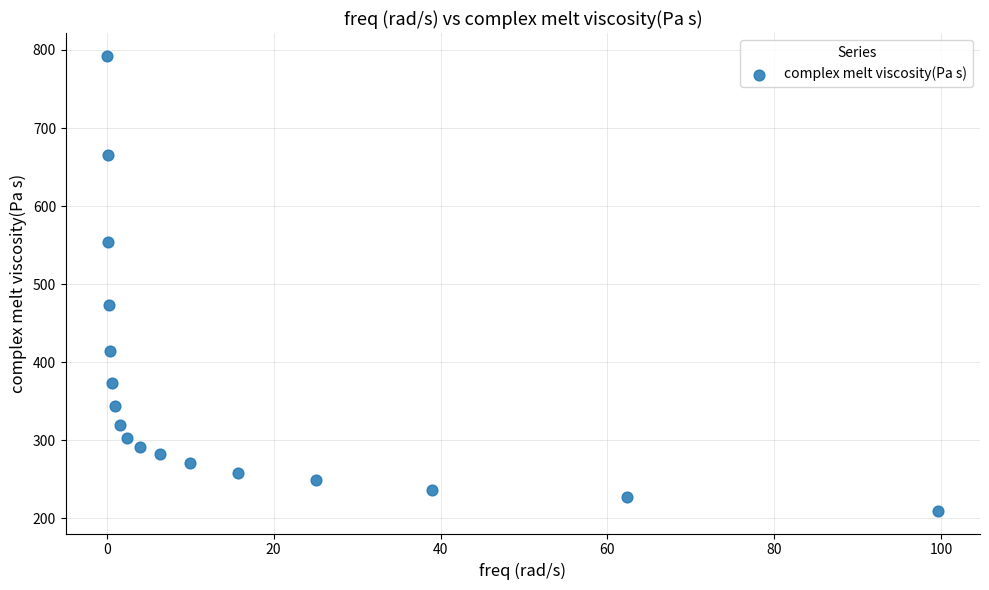

What Y value in the scatter plot is closest to 501?

473.3